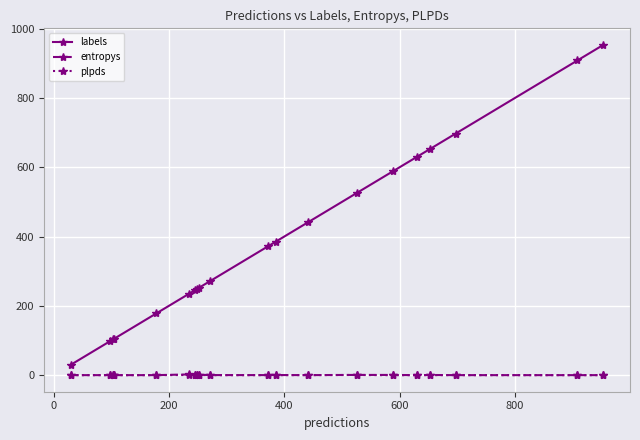

What is the difference between the second highest and second lowest values in the labels series?

810.0